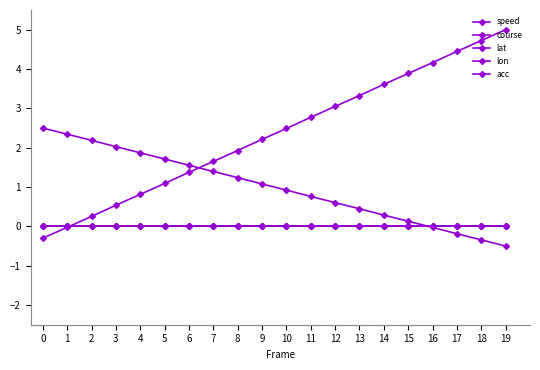

True or false: lat and acc cross at least once.

False